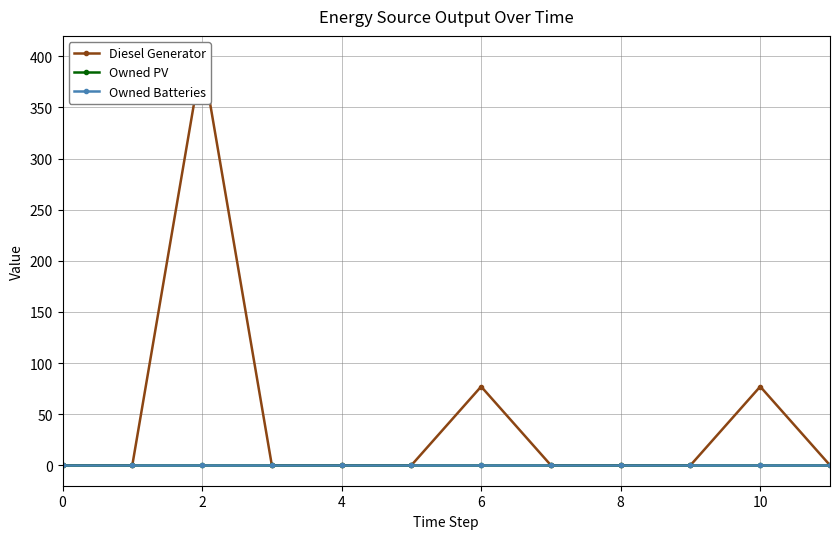

How many lines are shown in the chart?

3